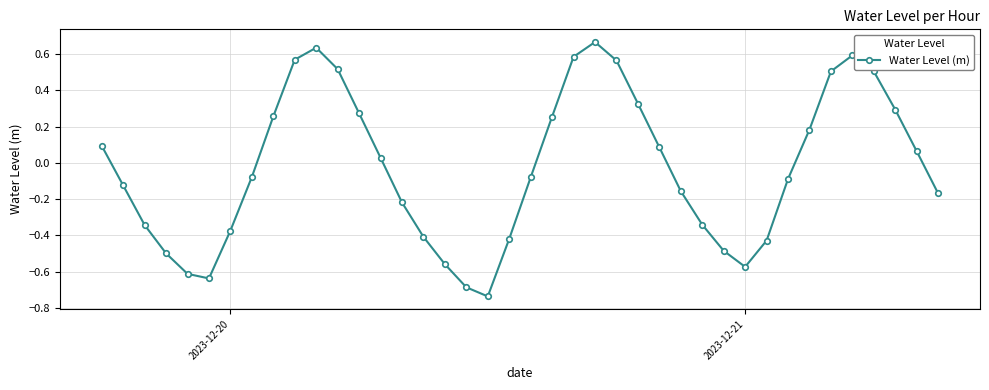

What is the difference between the maximum and minimum values?

1.4